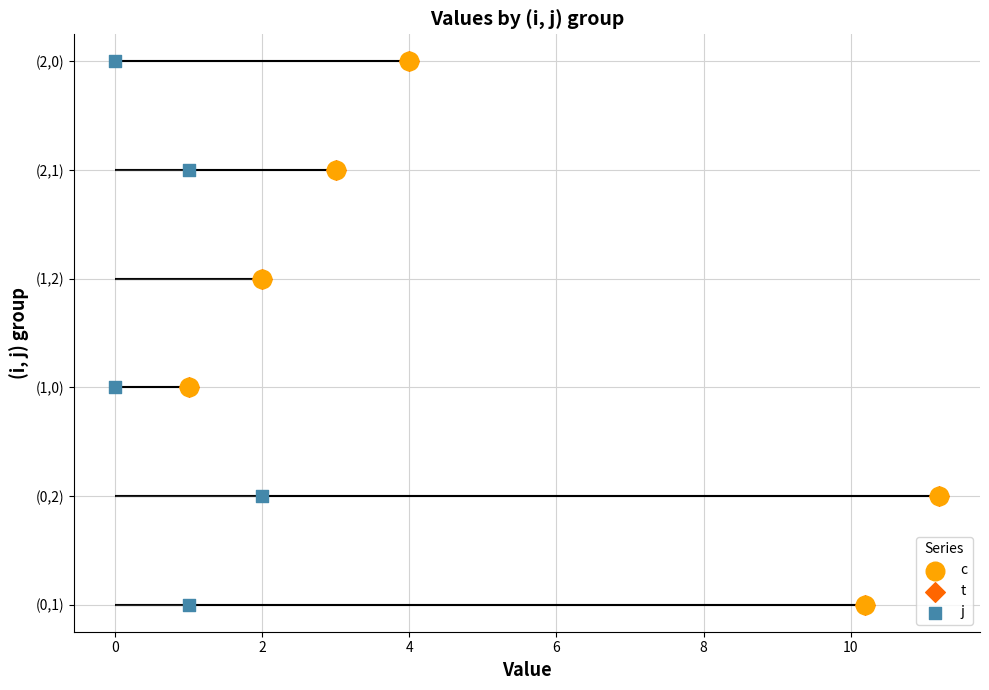

Is the value of t at 0 greater than the value of c at 8?

No